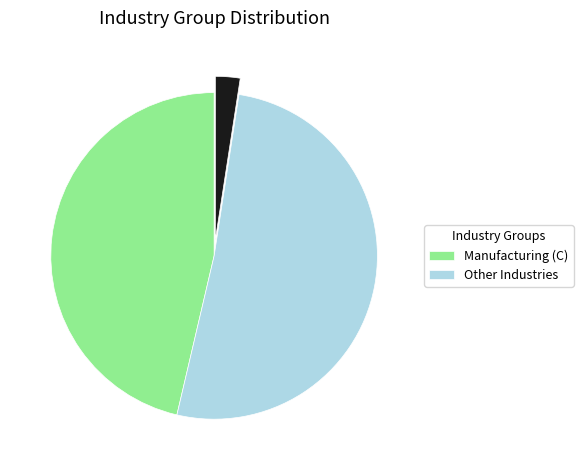

Is there any slice that represents more than half of the pie?

Yes